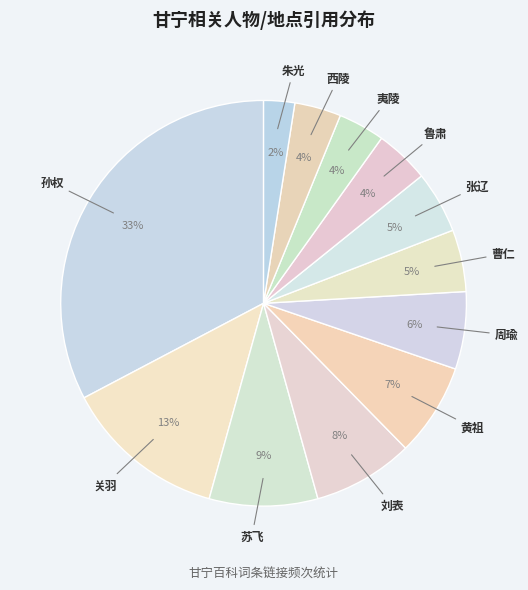

How many slices are in this pie chart?

12